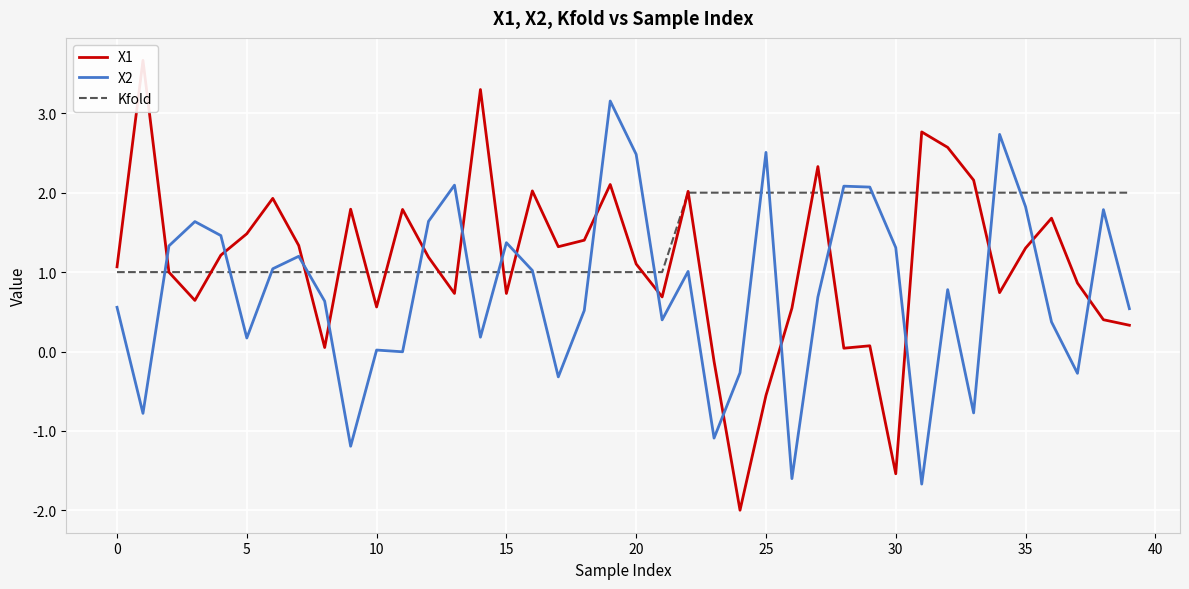

How many intersections are there between X1 and X2?

17